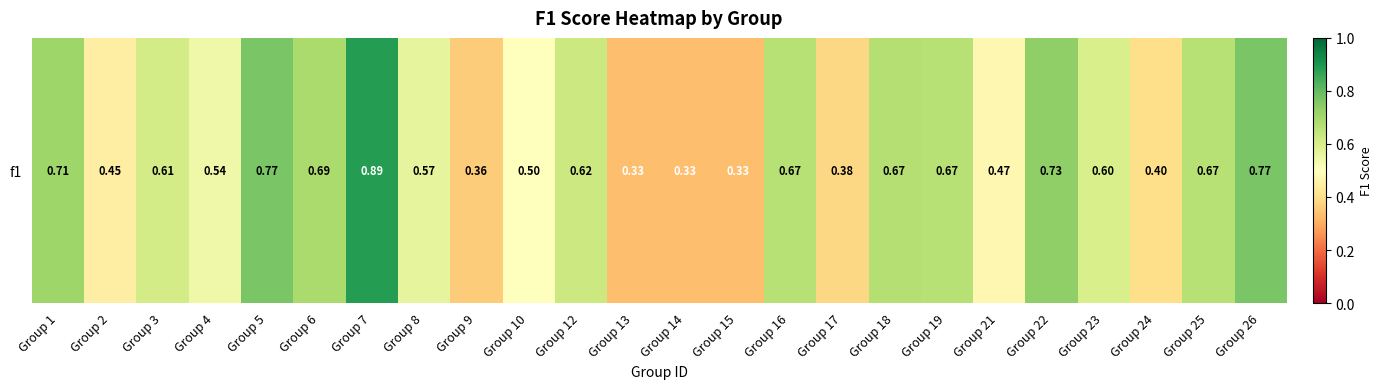

What is the sum of all values?

13.7